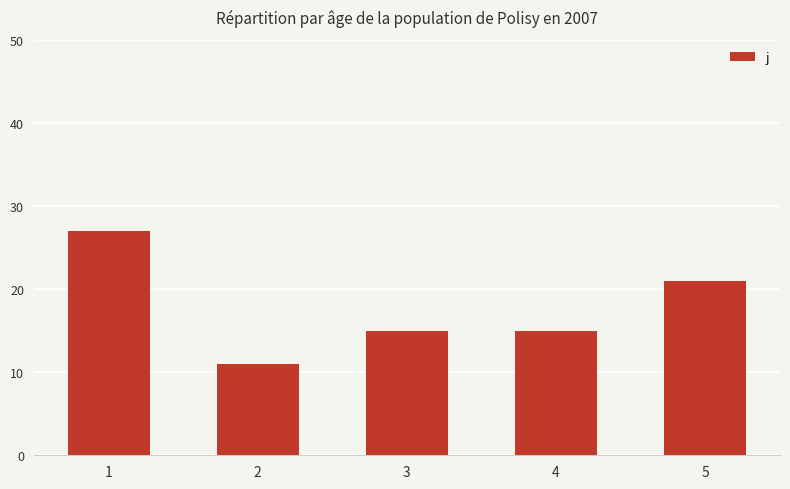

Which category has the highest value across all series?

1